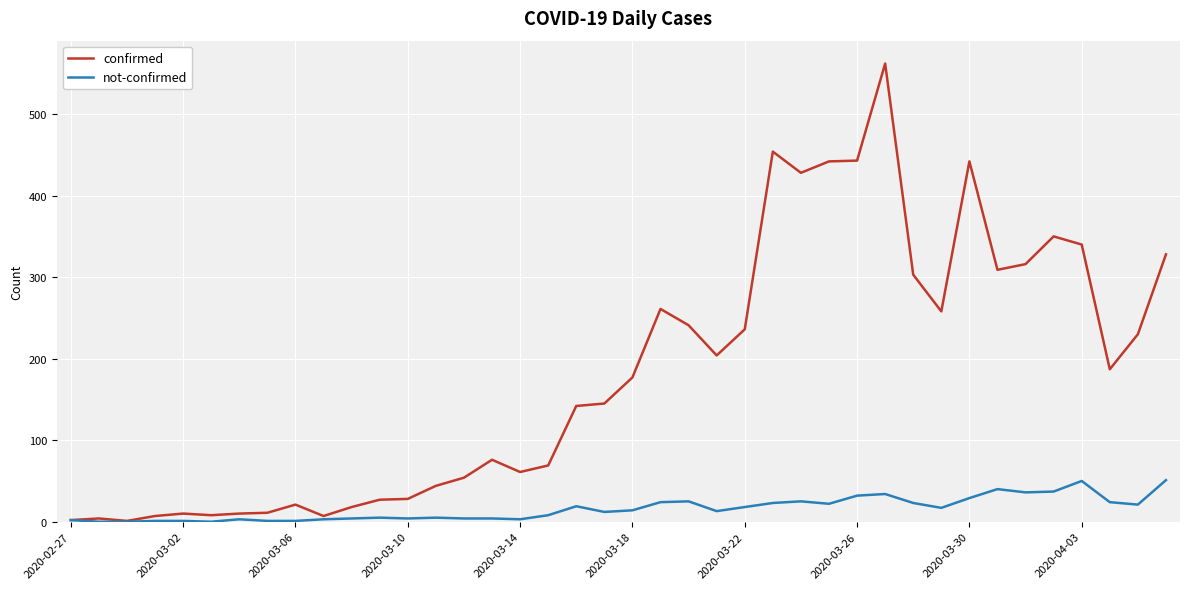

List the series in order of their peak value, lowest first.

not-confirmed, confirmed